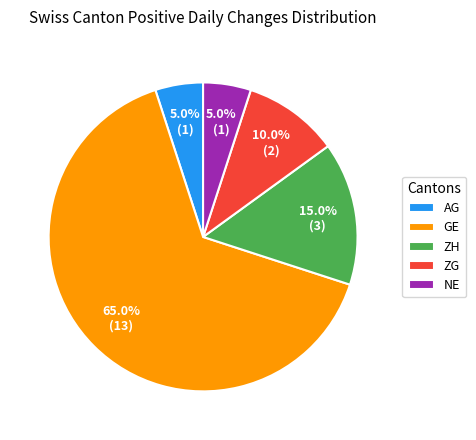

To the nearest percent, what portion does ZG represent?

10%